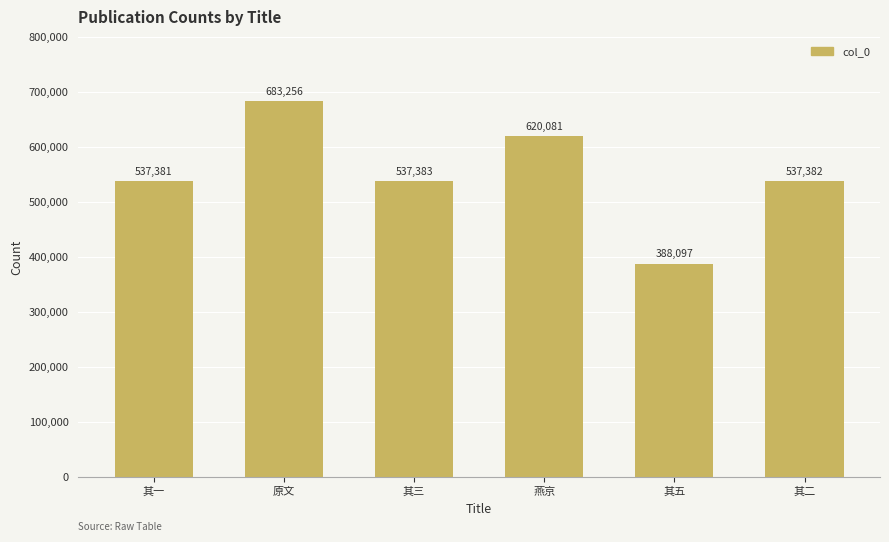

What is the label of the 1st bar from the left?

其一